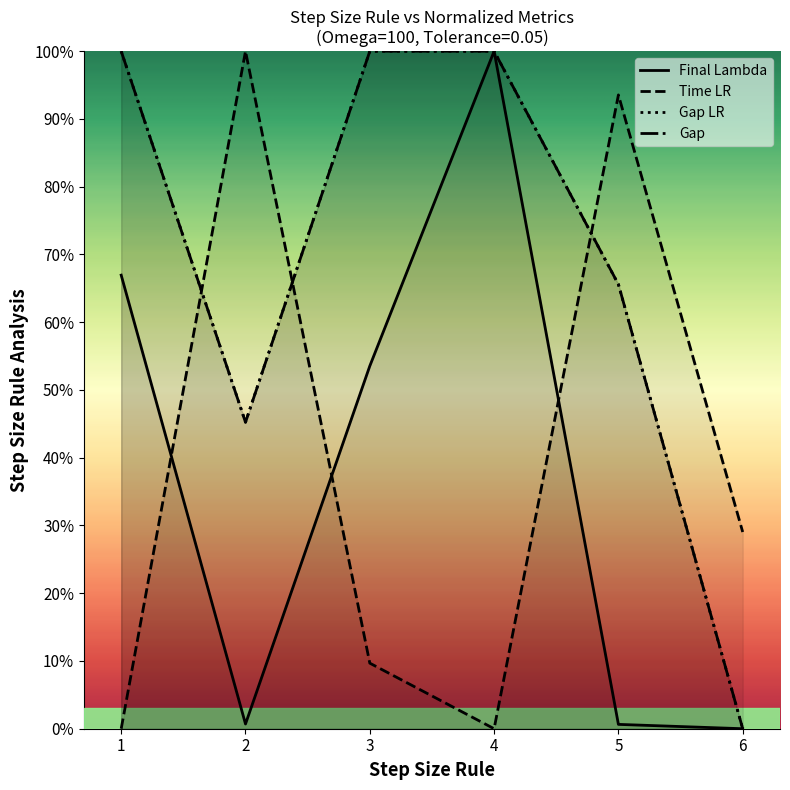

What is the sum of all Gap values?

4.1